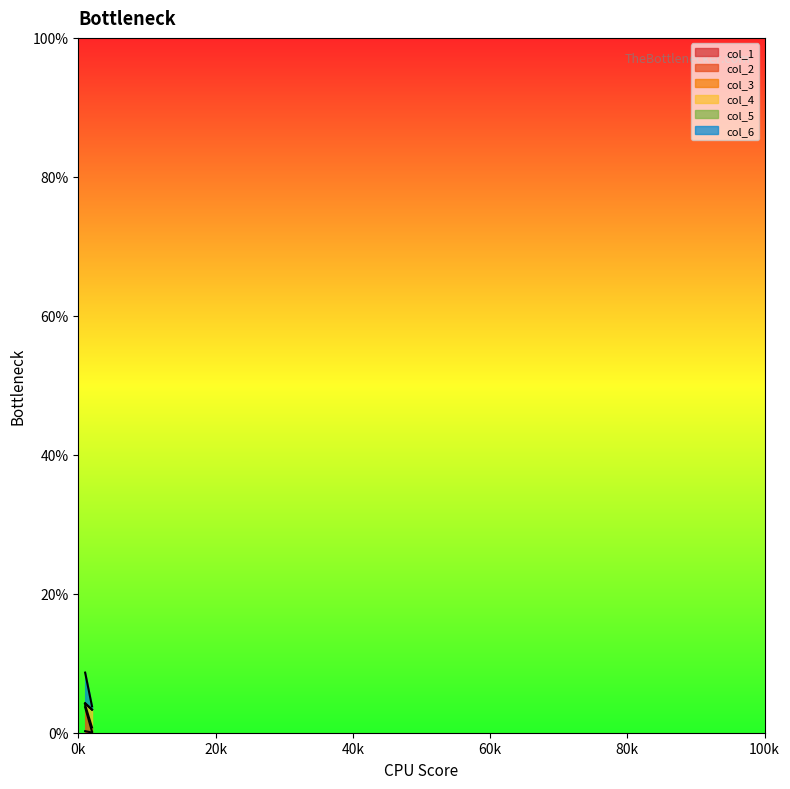

Rank the series by their maximum value, from highest to lowest.

col_6, col_2, col_4, col_3, col_1, col_5